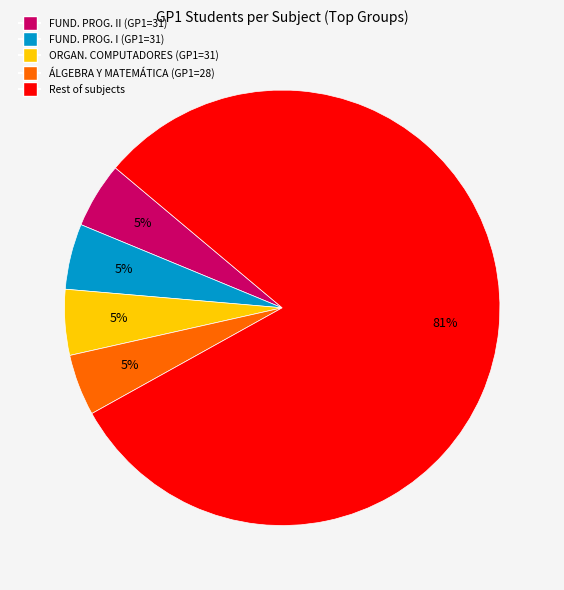

Is there a majority slice in this chart?

Yes